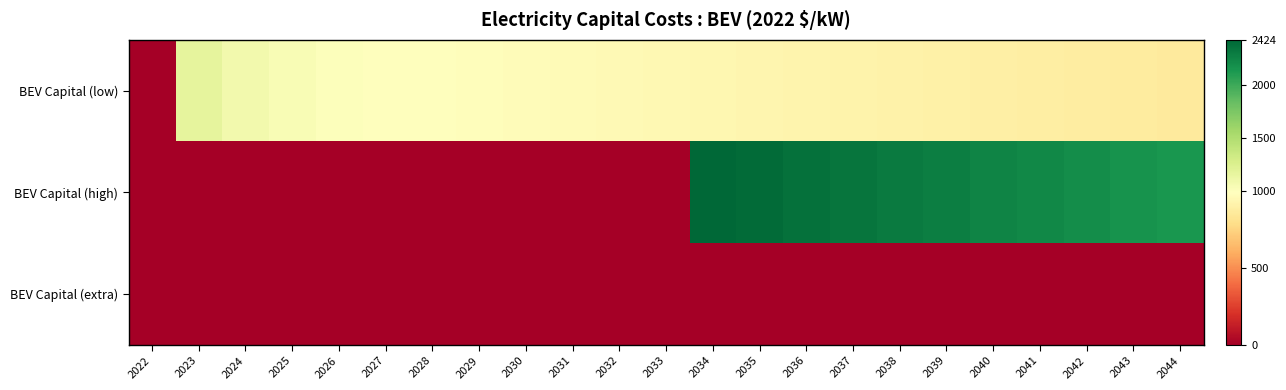

What is the total value across all series at 2027?

997.1